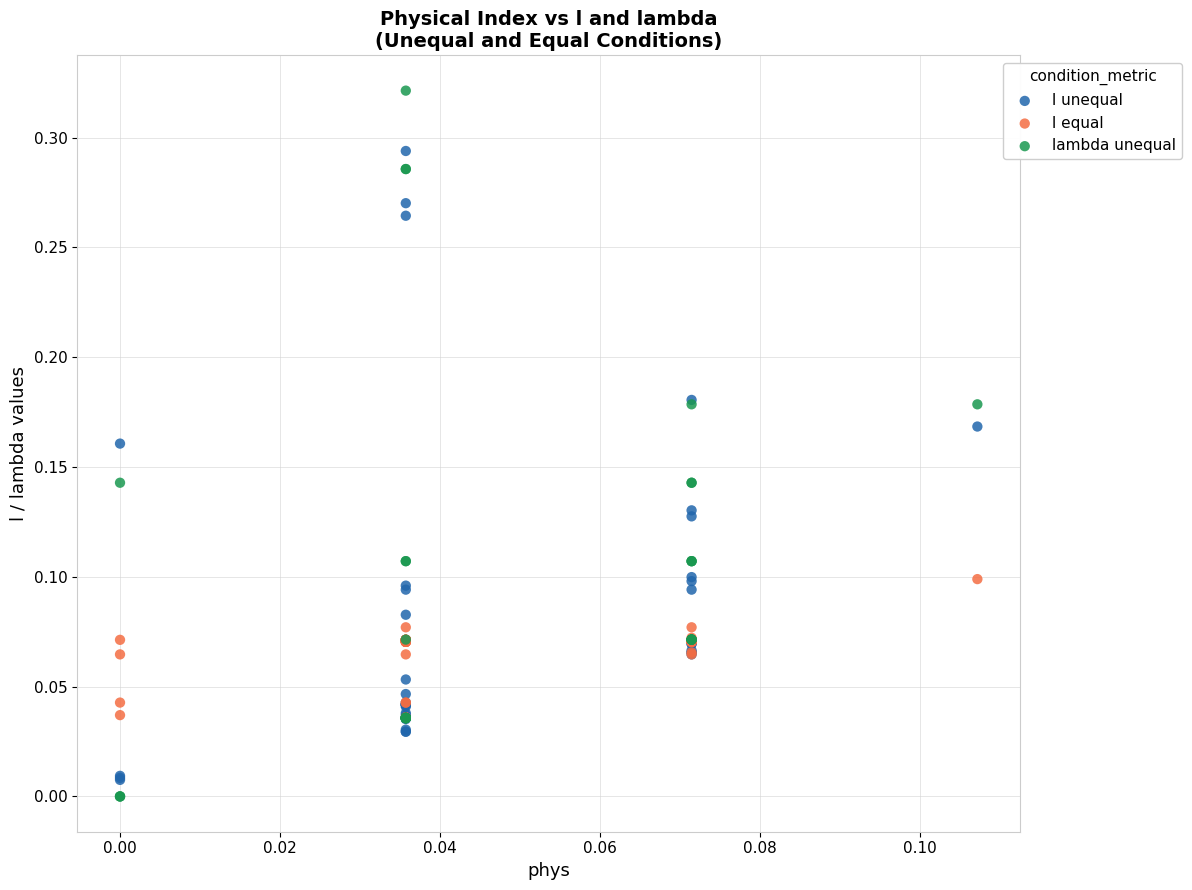

What are all the series names shown in the legend?

l unequal, l equal, lambda unequal